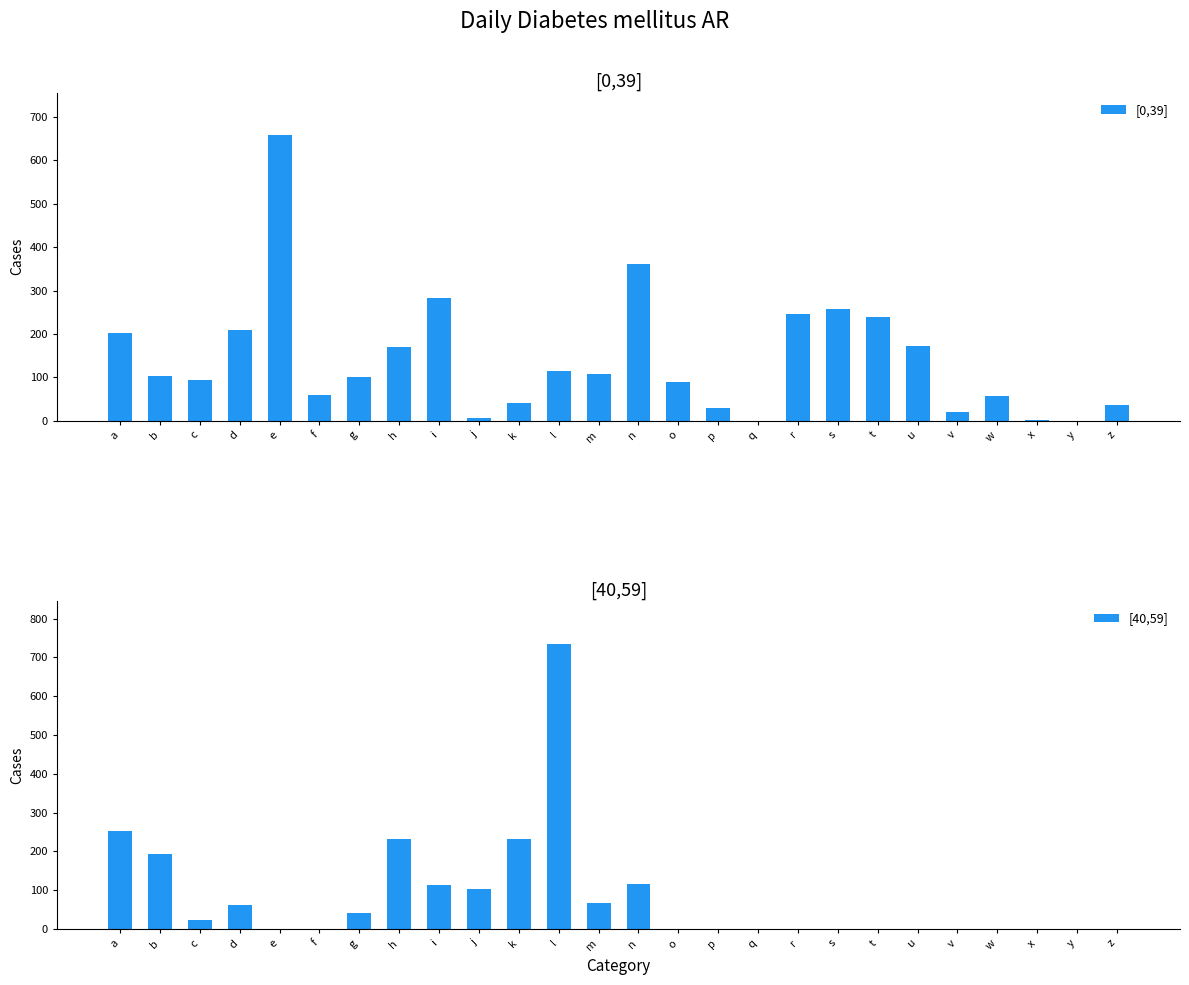

Reading left to right, list all the values displayed in this chart.

[0,39]: a=203	b=104	c=94	d=209	e=658	f=60	g=100	h=169	i=282	j=6	k=40	l=114	m=107	n=361	o=90	p=30	q=0	r=245	s=258	t=239	u=173	v=21	w=56	x=1	y=0	z=37
[40,59]: a=254	b=194	c=23	d=61	e=1	f=0	g=42	h=232	i=113	j=104	k=232	l=735	m=66	n=115	o=0	p=0	q=0	r=0	s=0	t=0	u=0	v=0	w=0	x=0	y=0	z=0